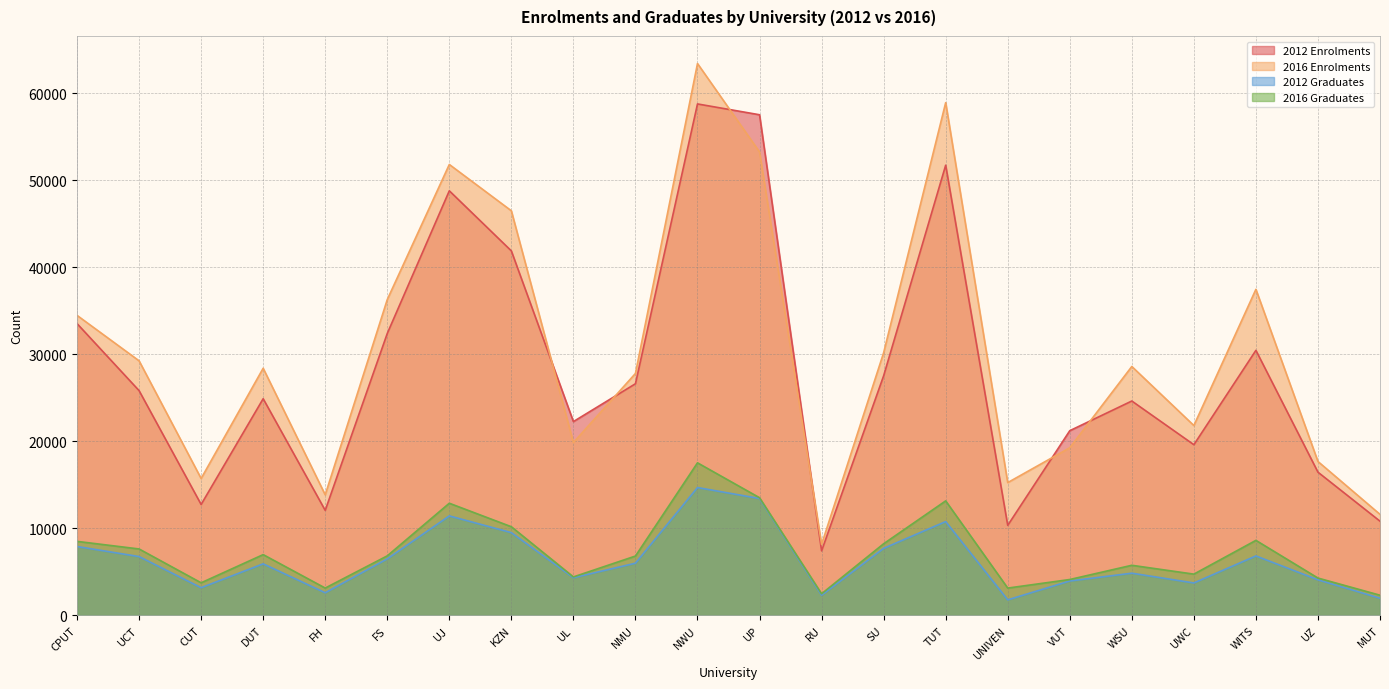

What is the average value of the 2016 Enrolments series?

30415